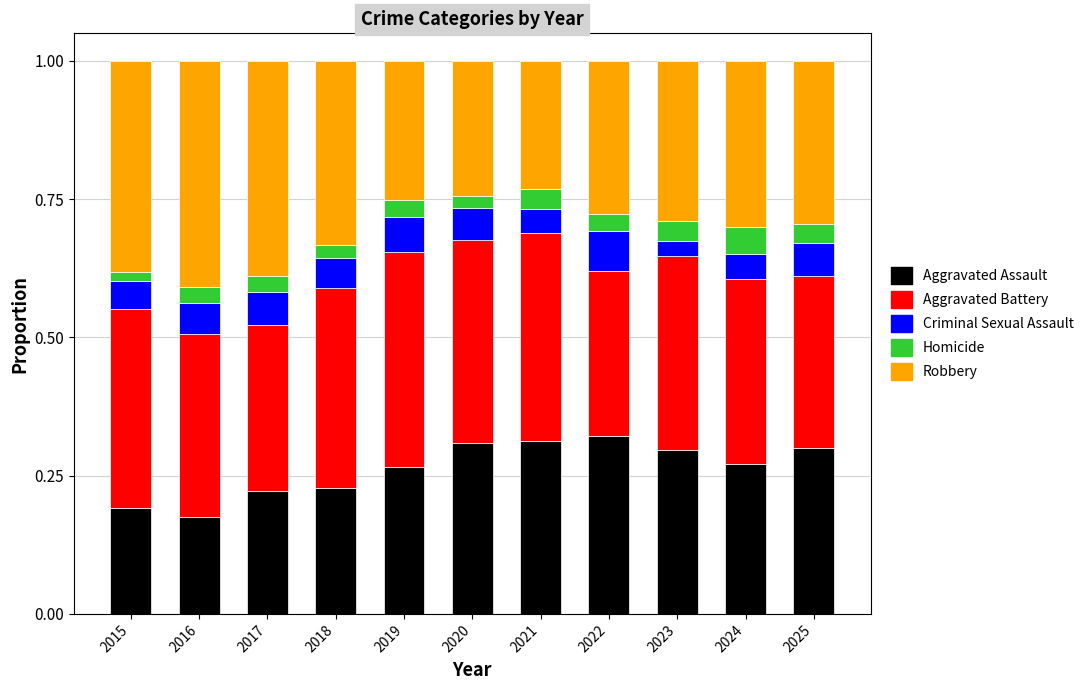

The Aggravated Assault series shows 0.2 at 2018. True or false?

True